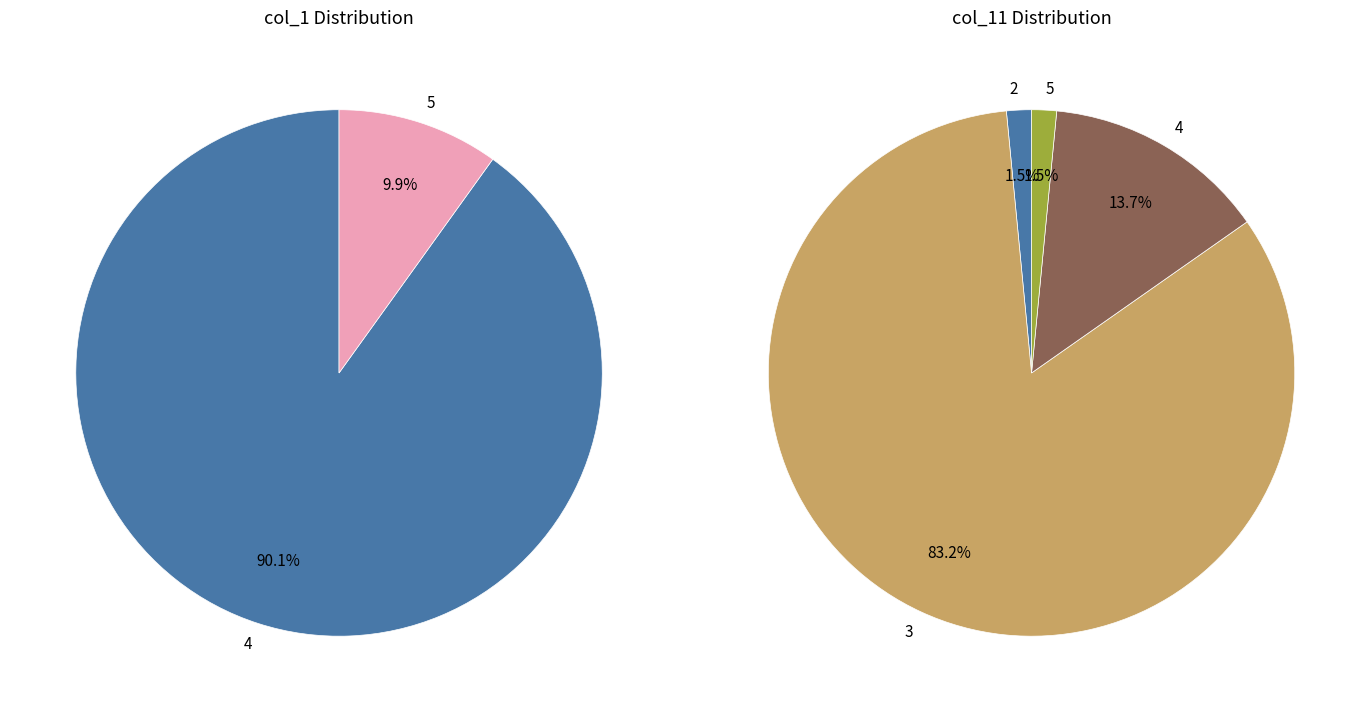

To the nearest percent, what percentage of the pie is 3?

83%